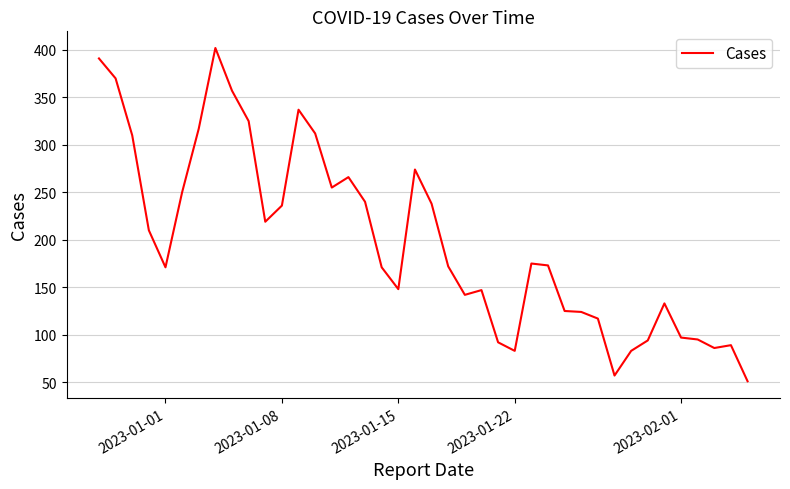

Is this an area chart (filled region under the line)?

No